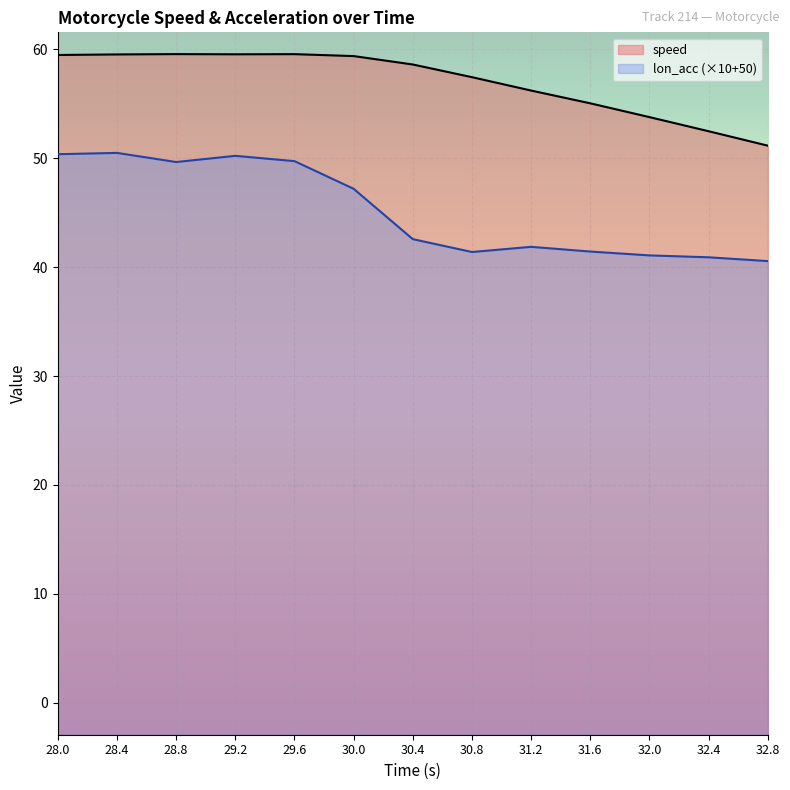

Which category has the lowest value across all series?

32.8